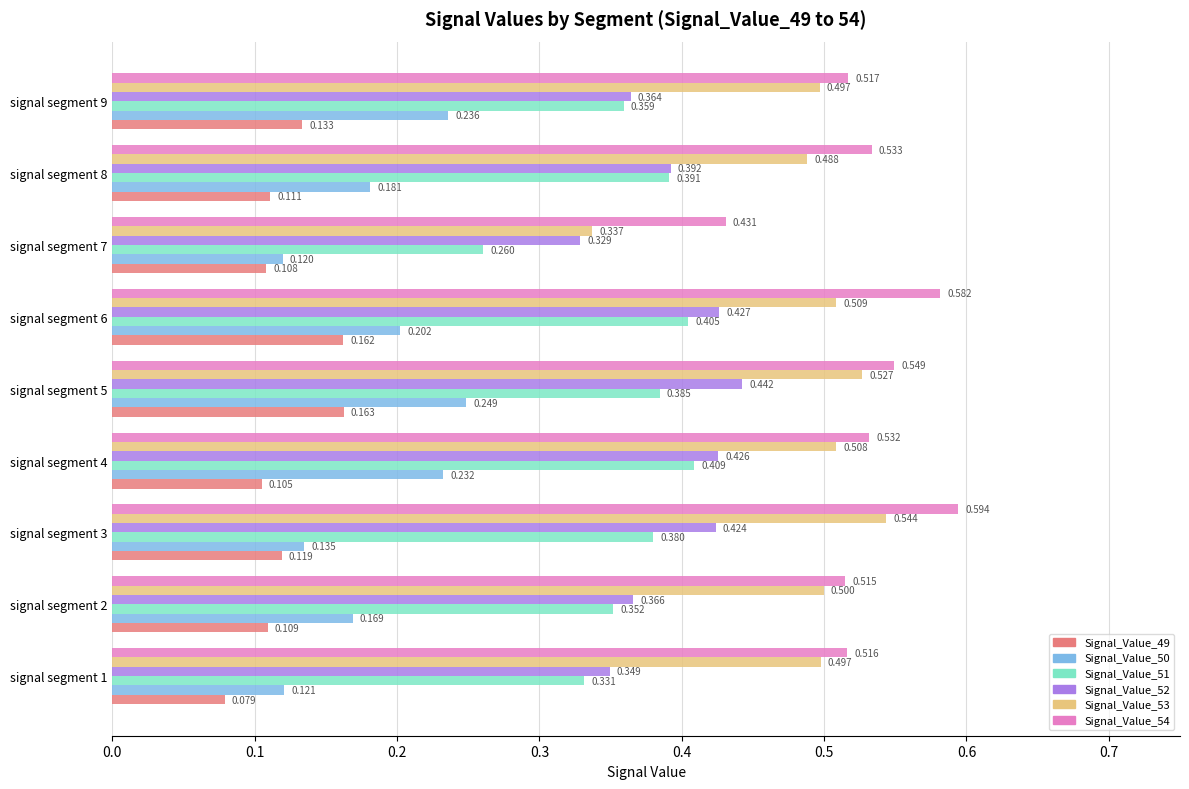

Is the value of Signal_Value_52 at signal segment 1 greater than the value of Signal_Value_50 at signal segment 9?

Yes